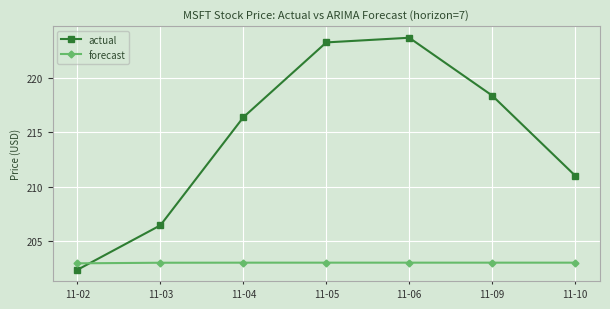

At which category does actual reach its first local peak?

11-06